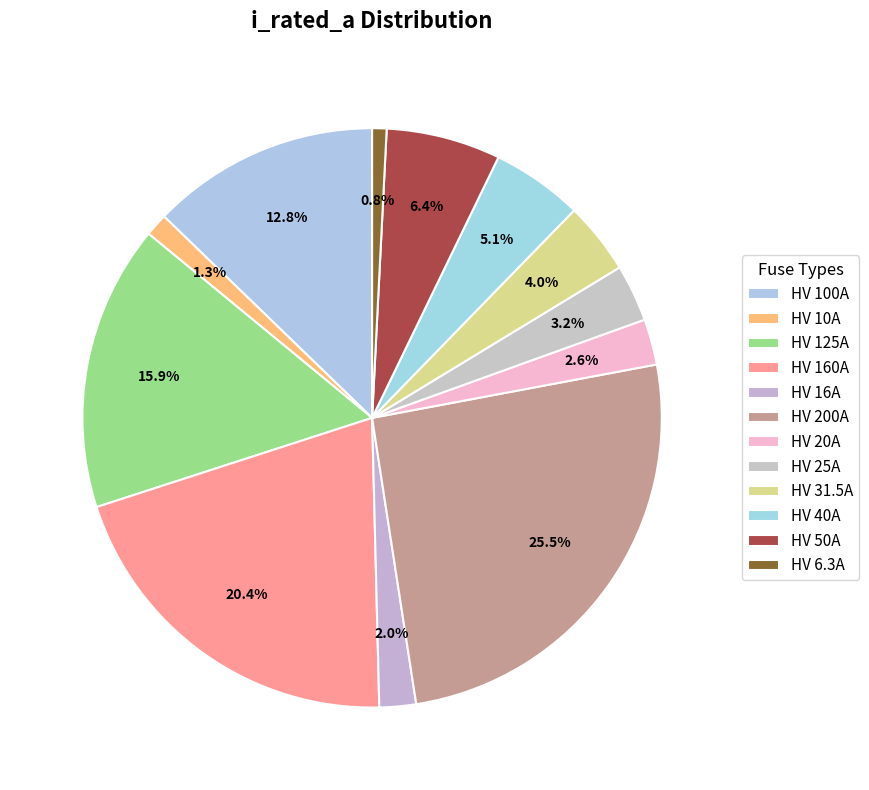

Count the number of slices in the pie.

12